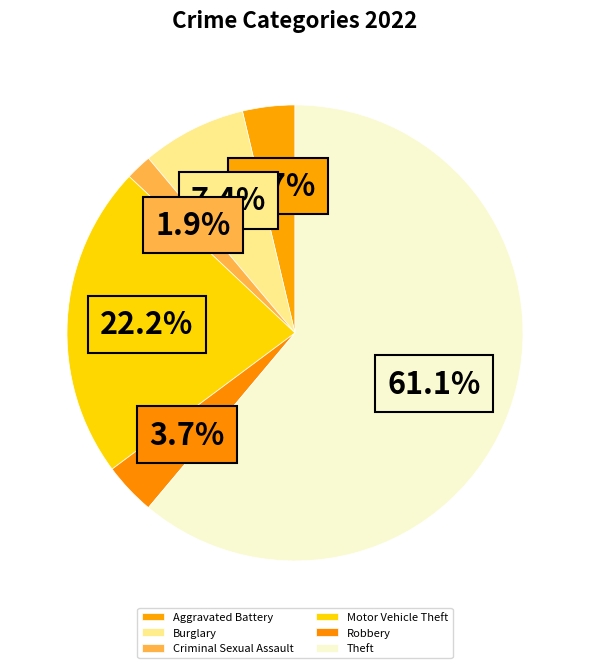

Is Theft the majority of the pie?

Yes